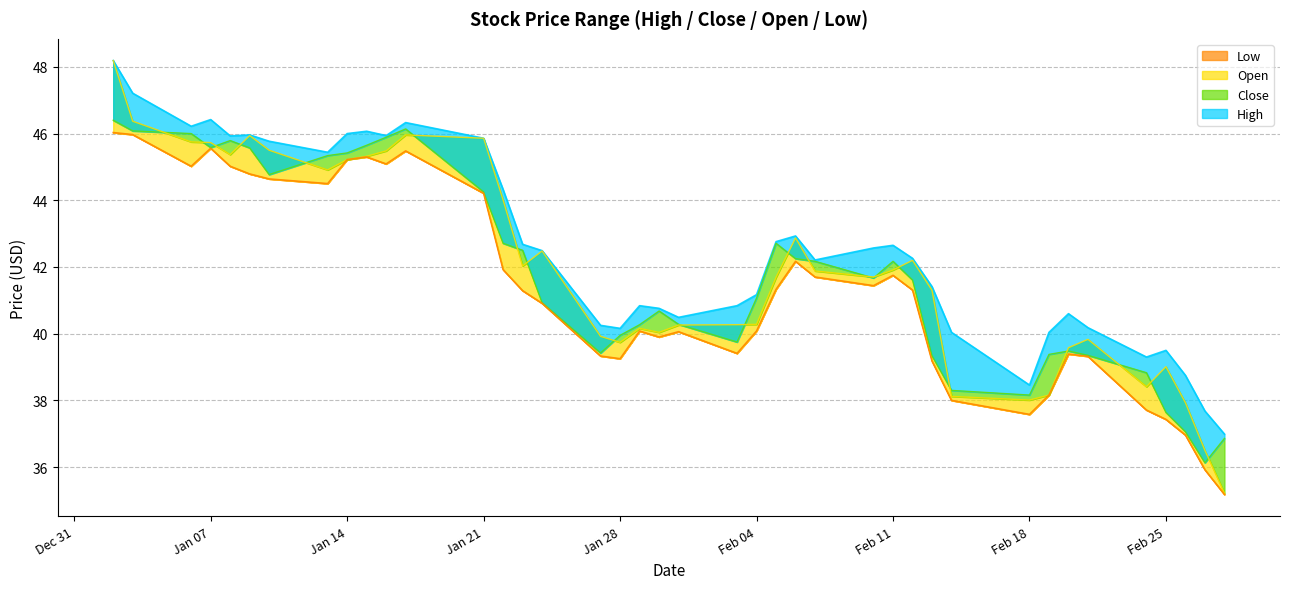

What is the difference between the Open values at 2020-02-20 and 2020-01-15?

5.7